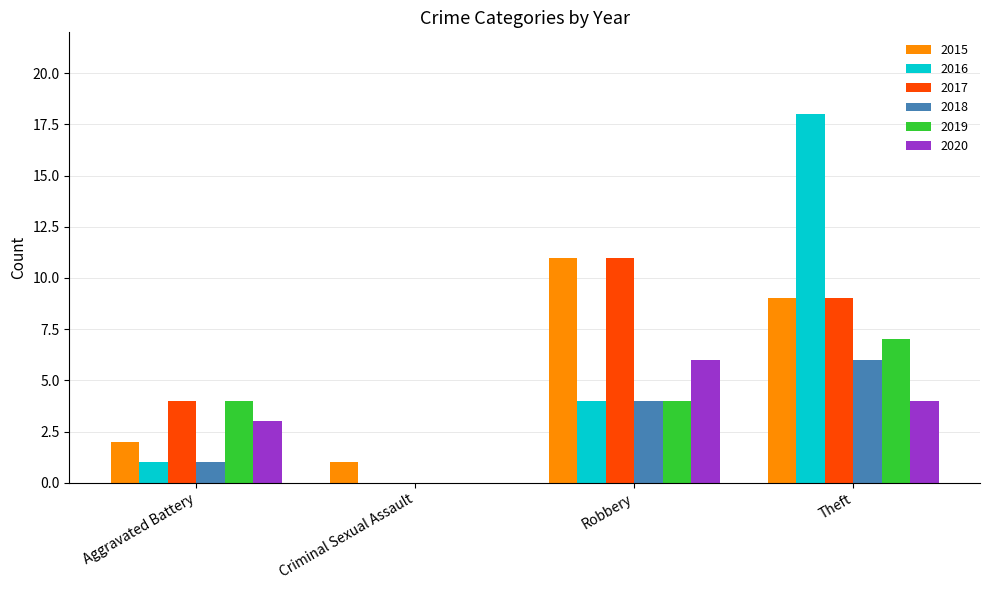

Where is 2016 nearest to the value 9?

Robbery